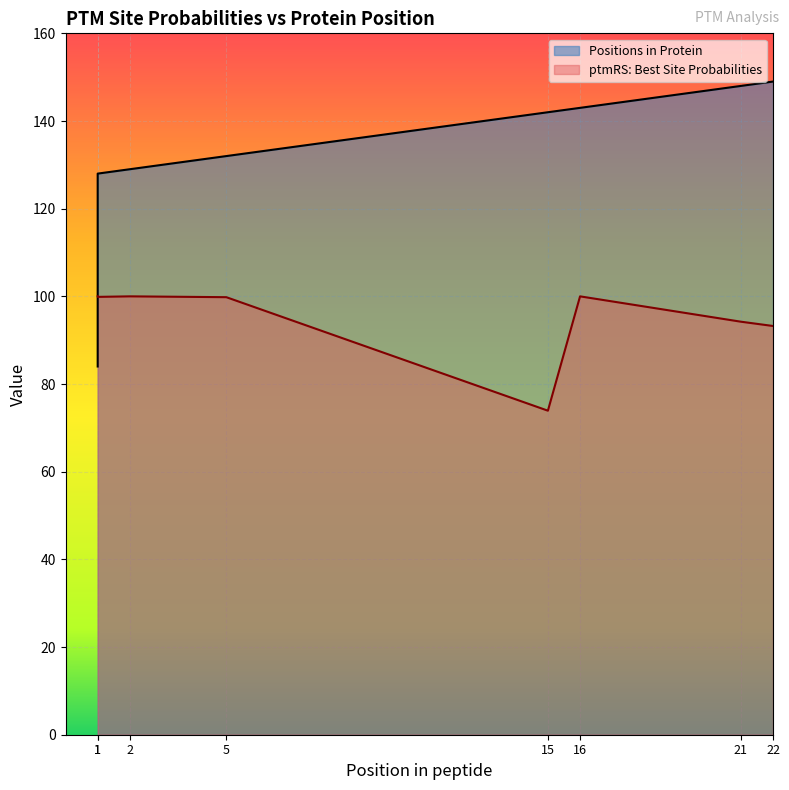

Reading left to right, list all the values displayed in this chart.

Positions in Protein: 1=84.0	1=128.0	2=129.0	5=132.0	15=142.0	16=143.0	21=148.0	22=149.0
ptmRS: Best Site Probabilities: 1=100.0	1=99.9	2=100.0	5=99.8	15=73.9	16=100.0	21=94.2	22=93.2